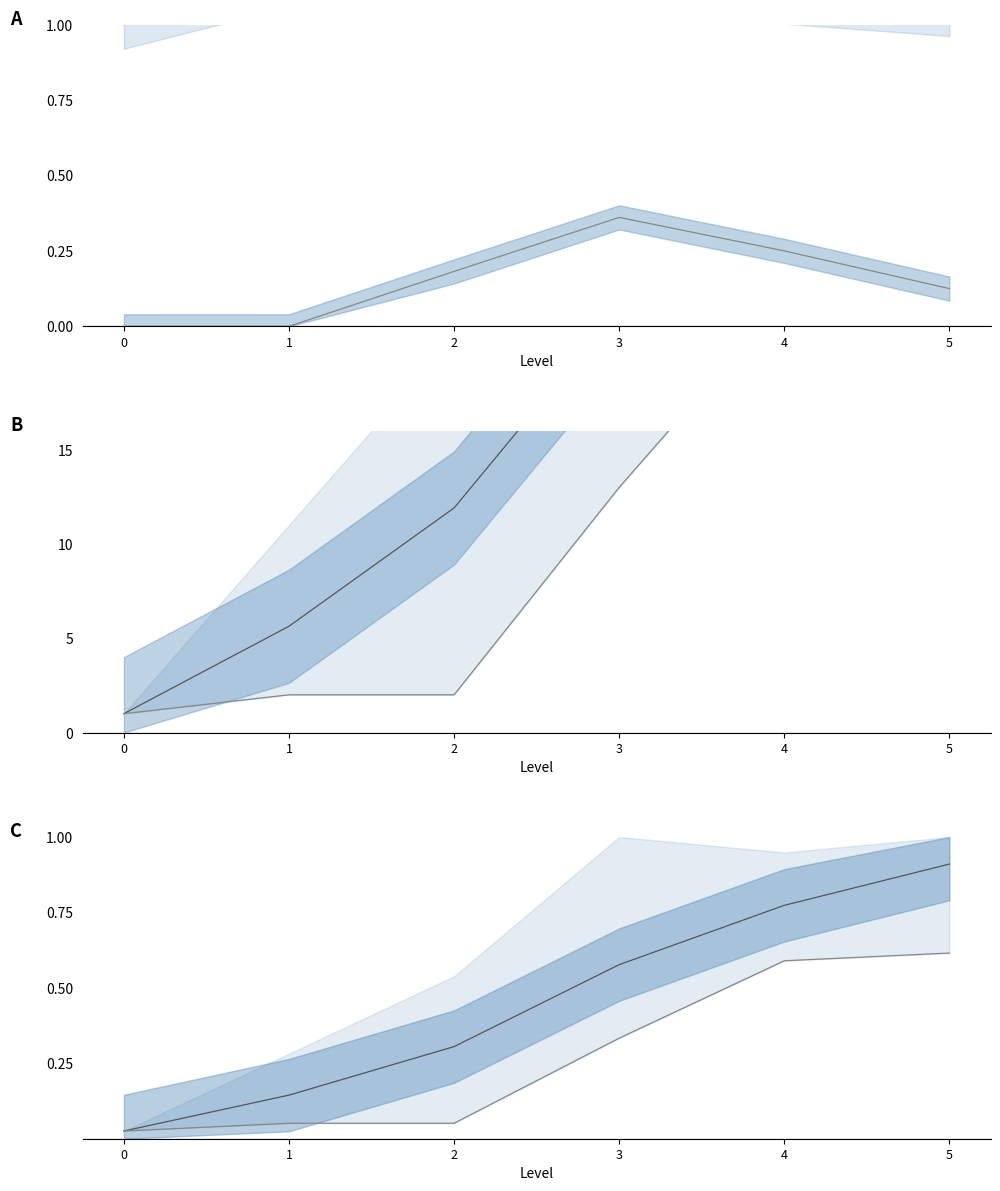

What is the difference between the maximum and minimum values in the Norm Avg Seq series?

0.9